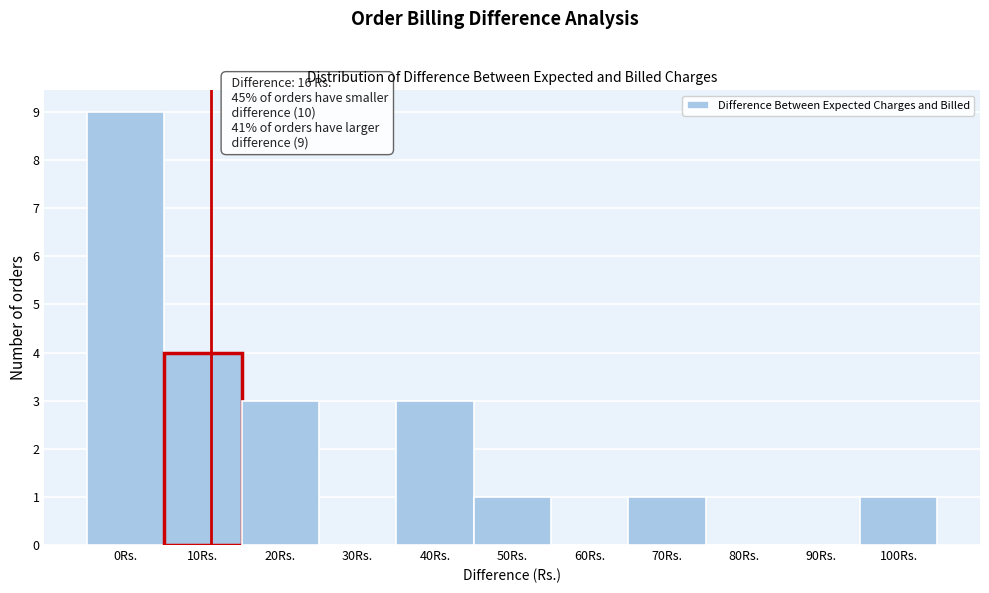

Reading left to right, transcribe all the data shown in this chart.

0Rs.=9	10Rs.=4	20Rs.=3	30Rs.=0	40Rs.=3	50Rs.=1	60Rs.=0	70Rs.=1	80Rs.=0	90Rs.=0	100Rs.=1